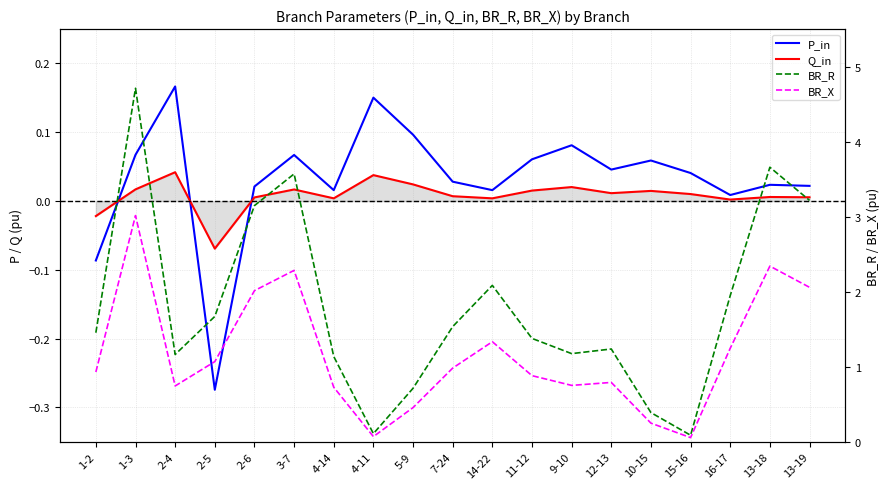

What is the maximum value shown in the chart?

4.7